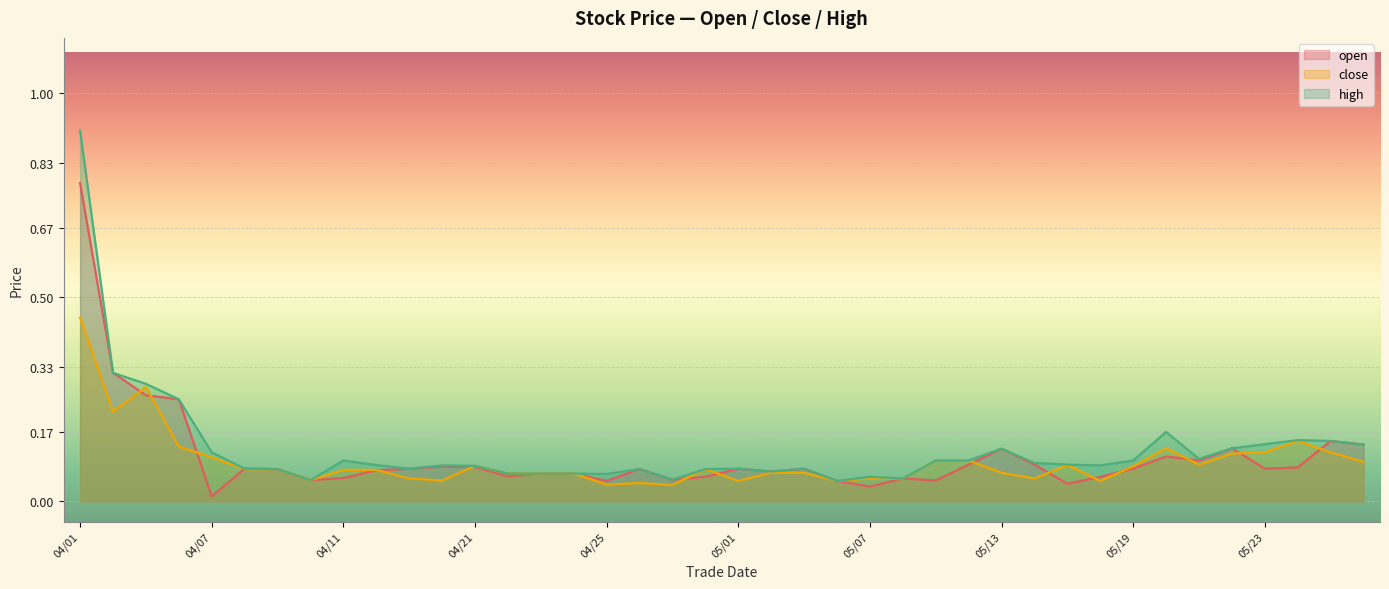

What is the value of the high point at the 23rd from the left?

0.1